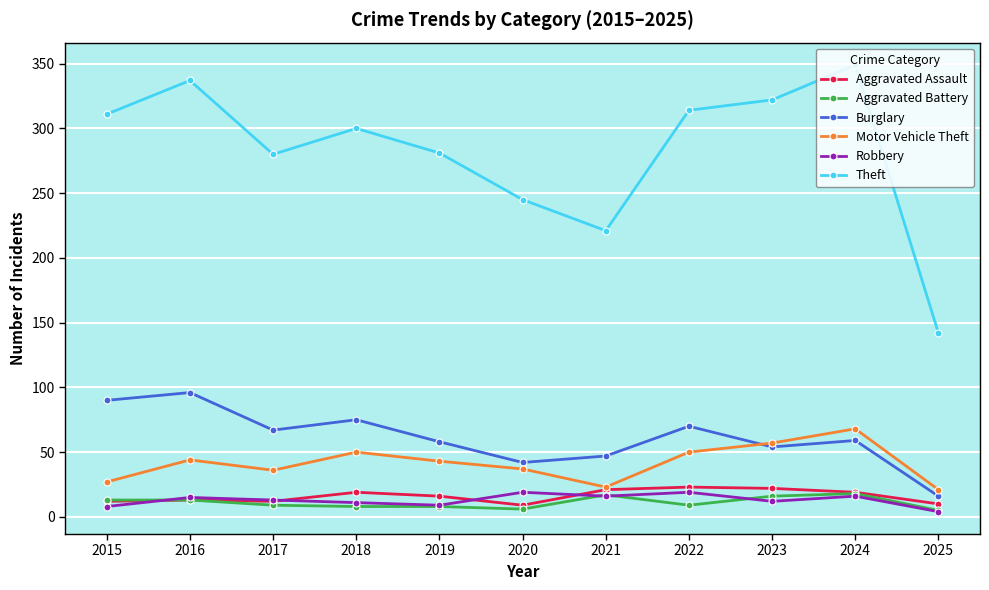

What is the average value of the Aggravated Assault series?

16